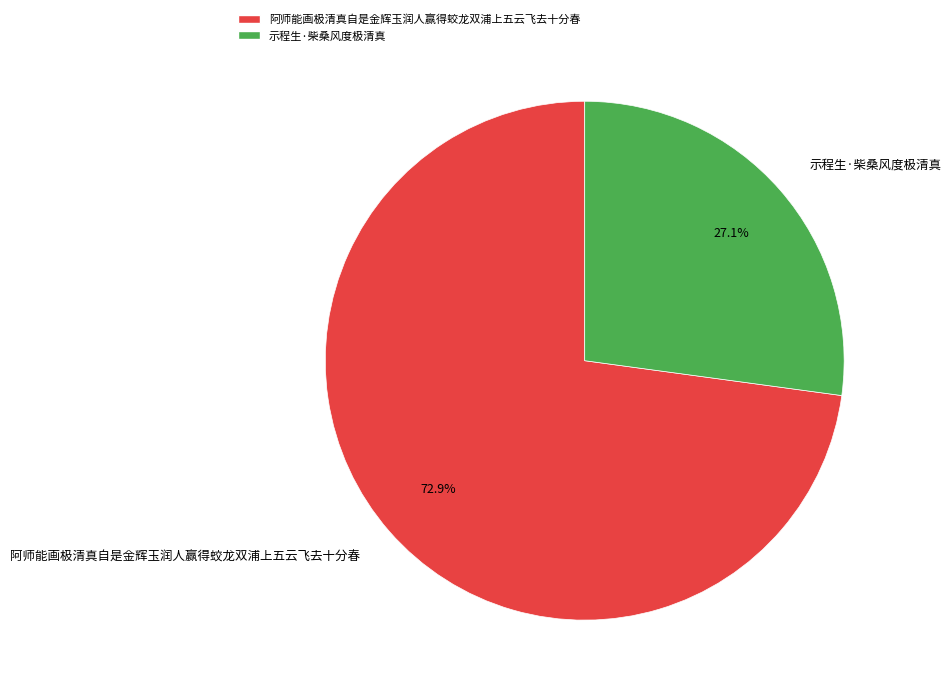

Rank the categories by value from highest to lowest.

阿师能画极清真自是金辉玉润人赢得蛟龙双浦上五云飞去十分春, 示程生·柴桑风度极清真